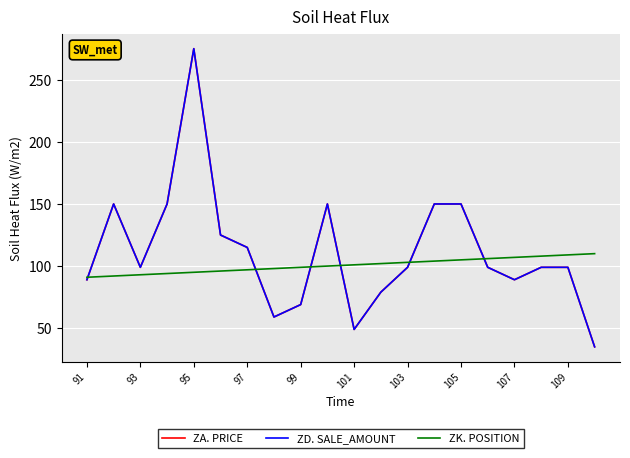

Does the chart display data point markers on the line(s)?

No